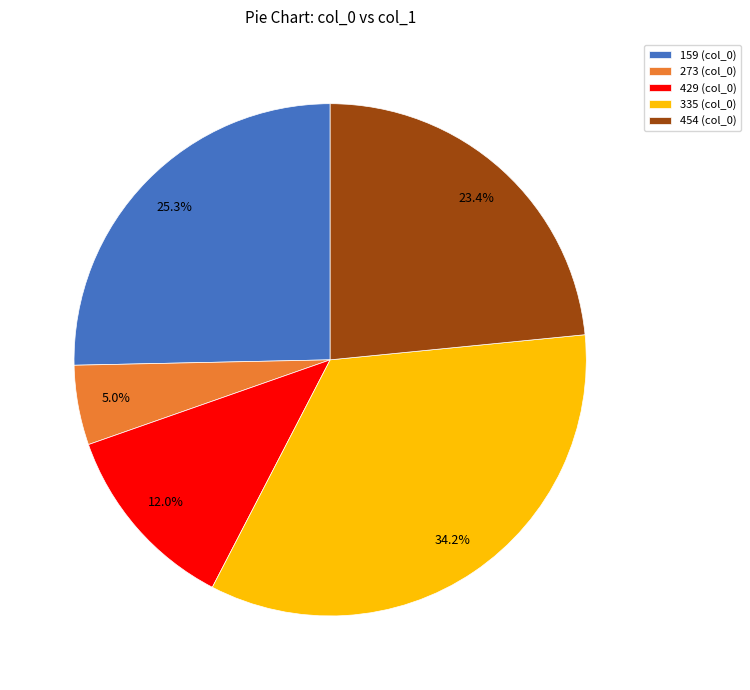

How many segments does this pie chart have?

5